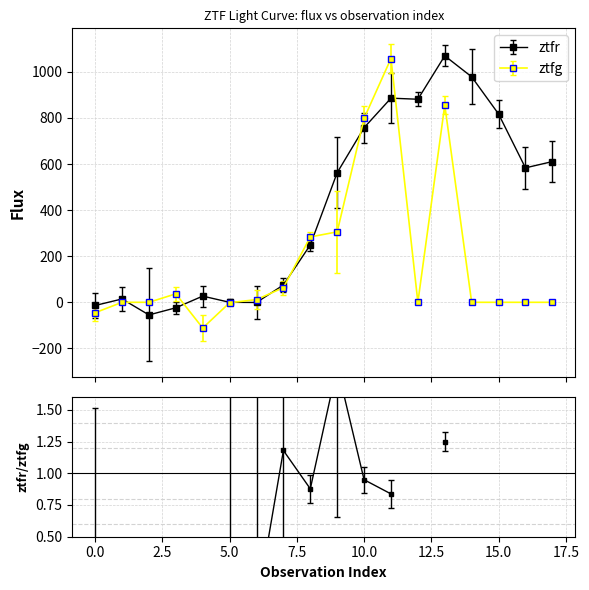

Rank the series by their maximum value, from lowest to highest.

ztfg_flux, ztfr_flux